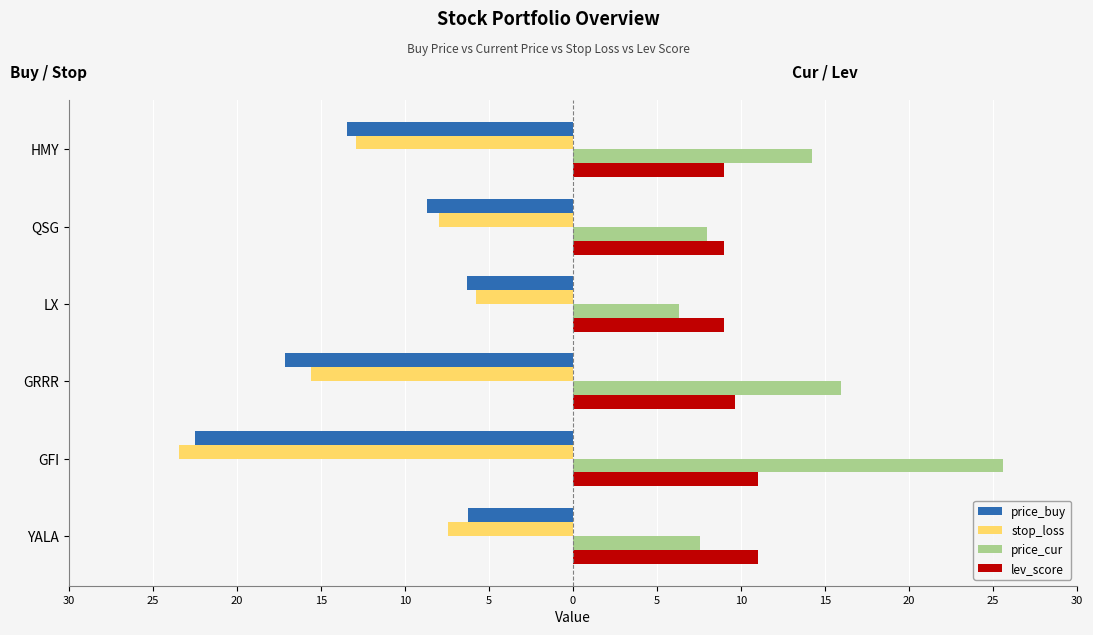

What are all the series names shown in the legend?

price_buy, stop_loss, price_cur, lev_score